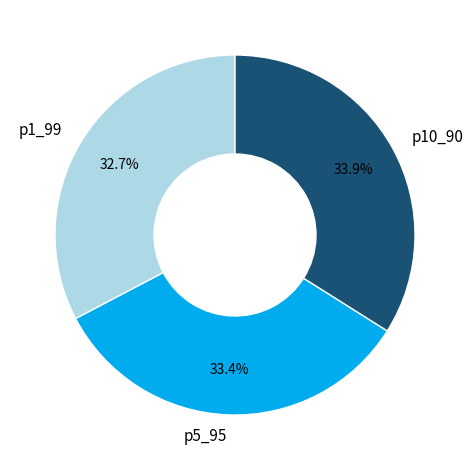

To the nearest percent, what is the difference between the largest and smallest slice percentages?

1%